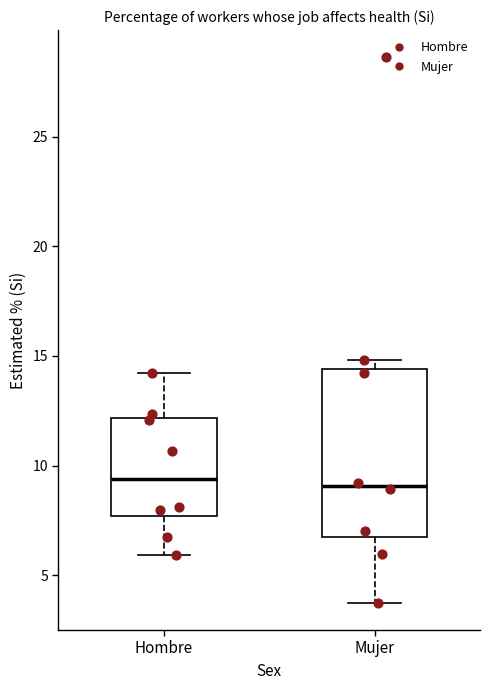

Comparing the boxes themselves (not the whiskers), which one is the tallest?

Mujer